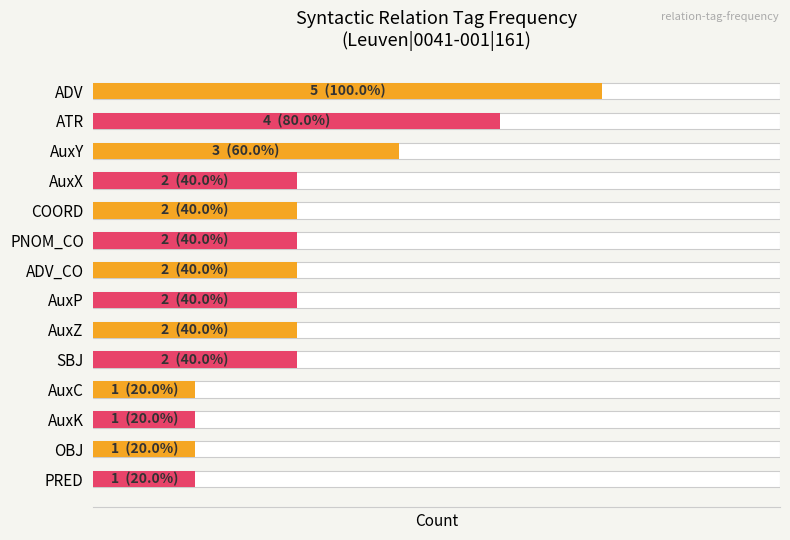

What is the minimum value shown in the chart?

1